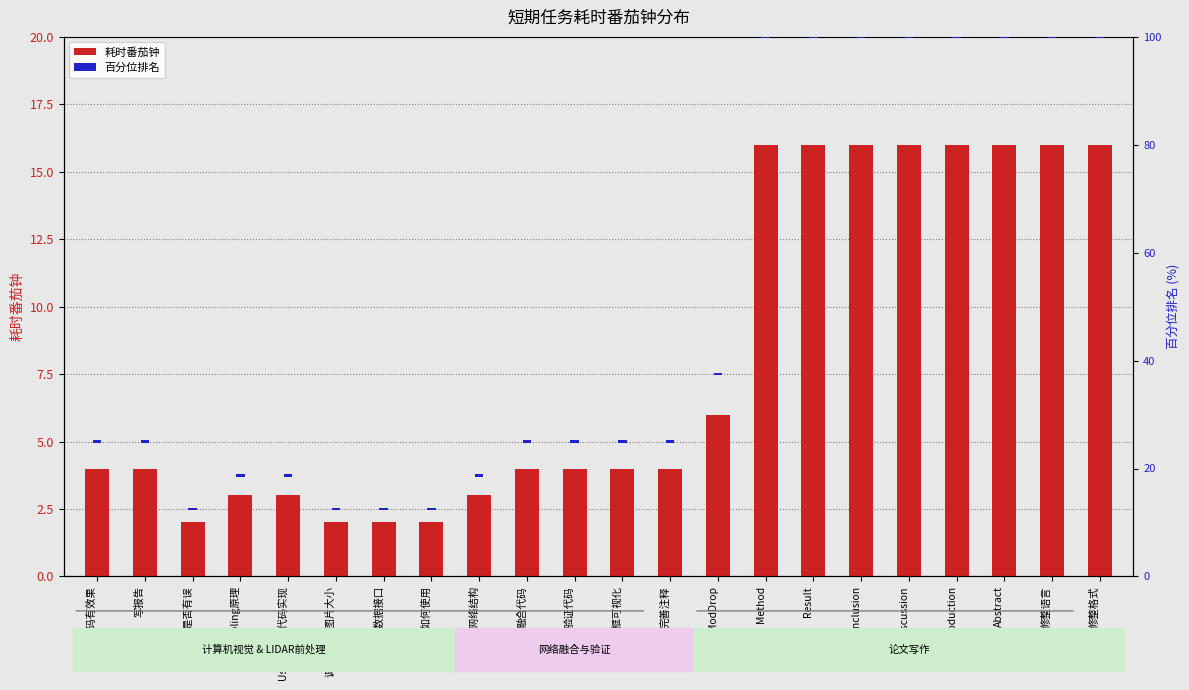

Is the value of 耗时番茄钟 at Discussion greater than the value of 百分位排名 at 修整语言?

Yes